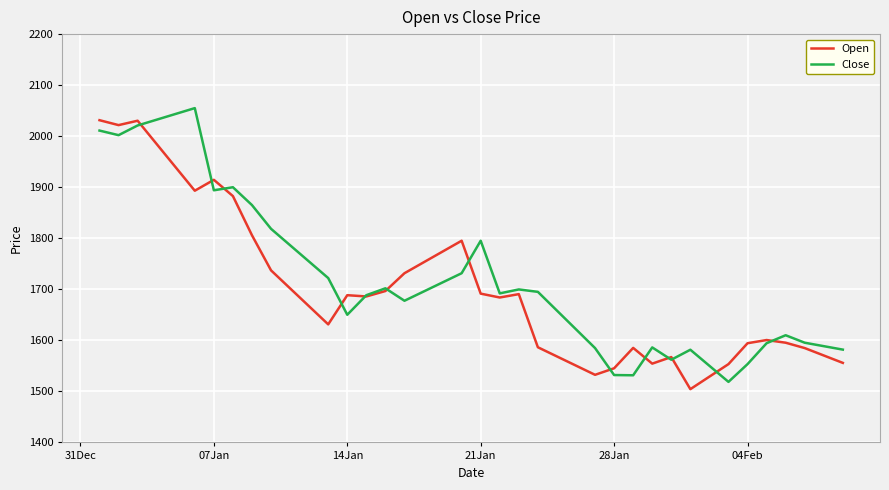

Which series has the largest total across all categories?

Close